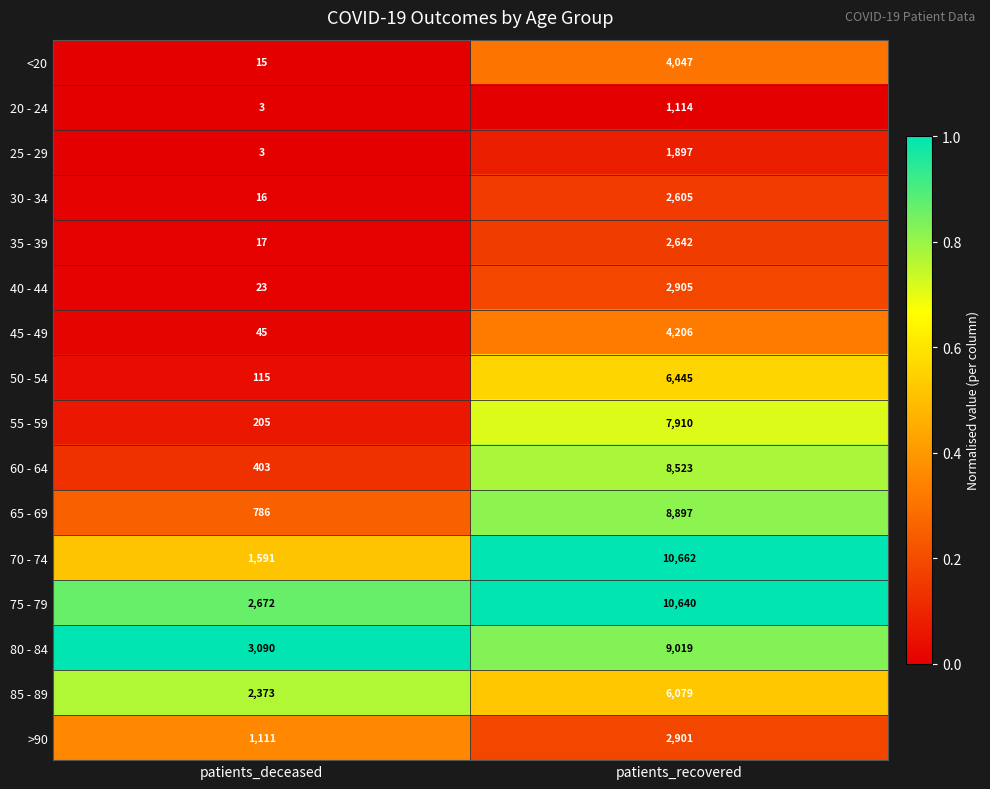

Is the value of 70 - 74 at patients_deceased greater than the value of 65 - 69 at patients_recovered?

No